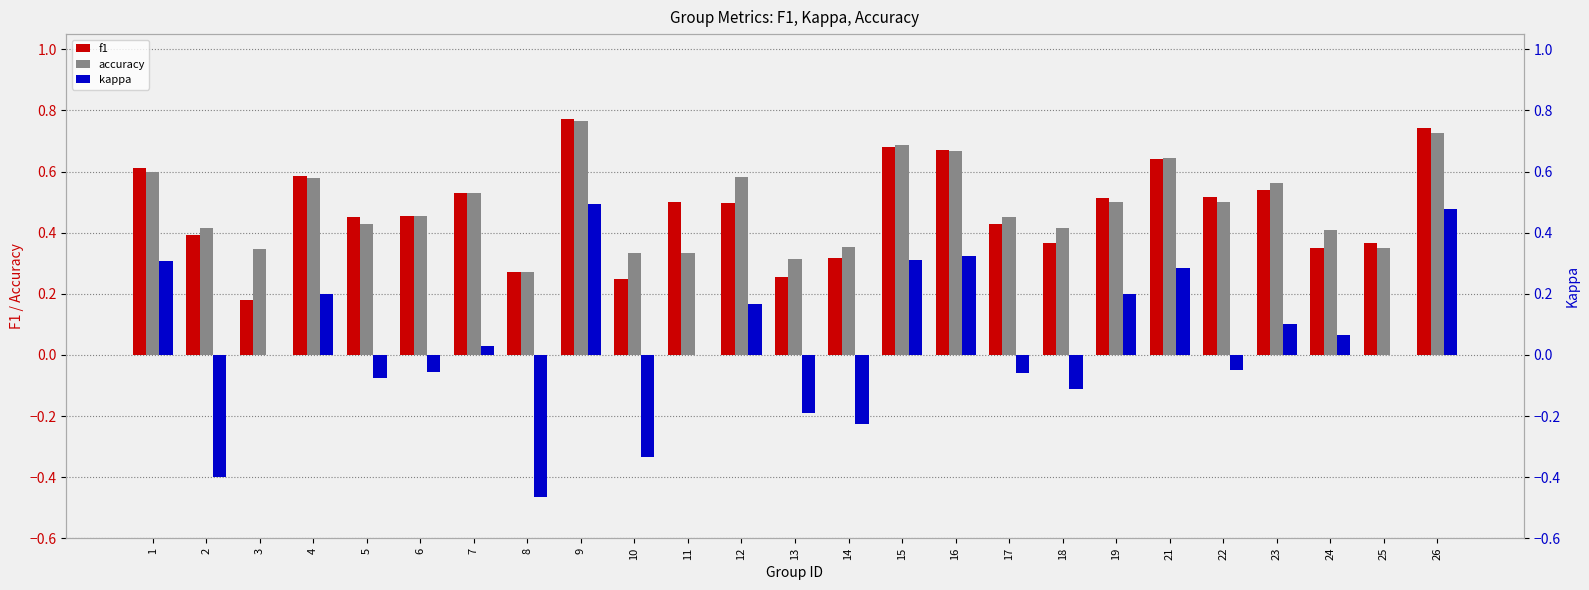

How many accuracy values are between 0 and 1?

25